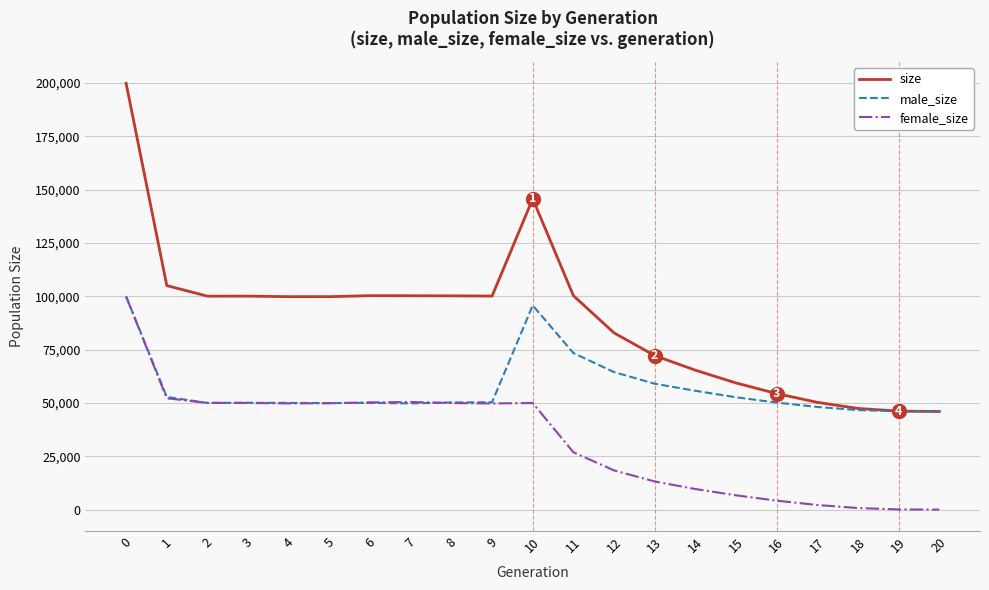

What is the greatest value displayed?

199802